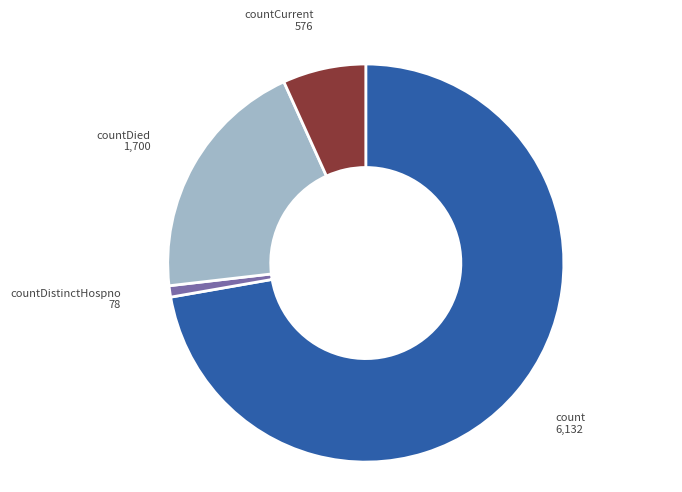

Do countDistinctHospno and countCurrent together represent more than half of the pie?

No